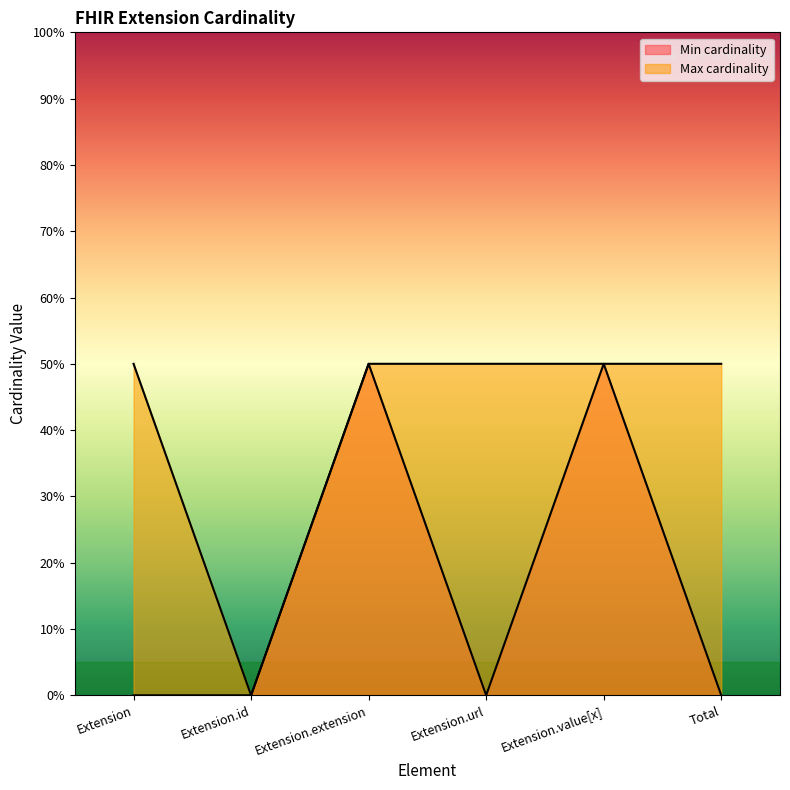

How many interior local peaks does the Min cardinality series have?

2